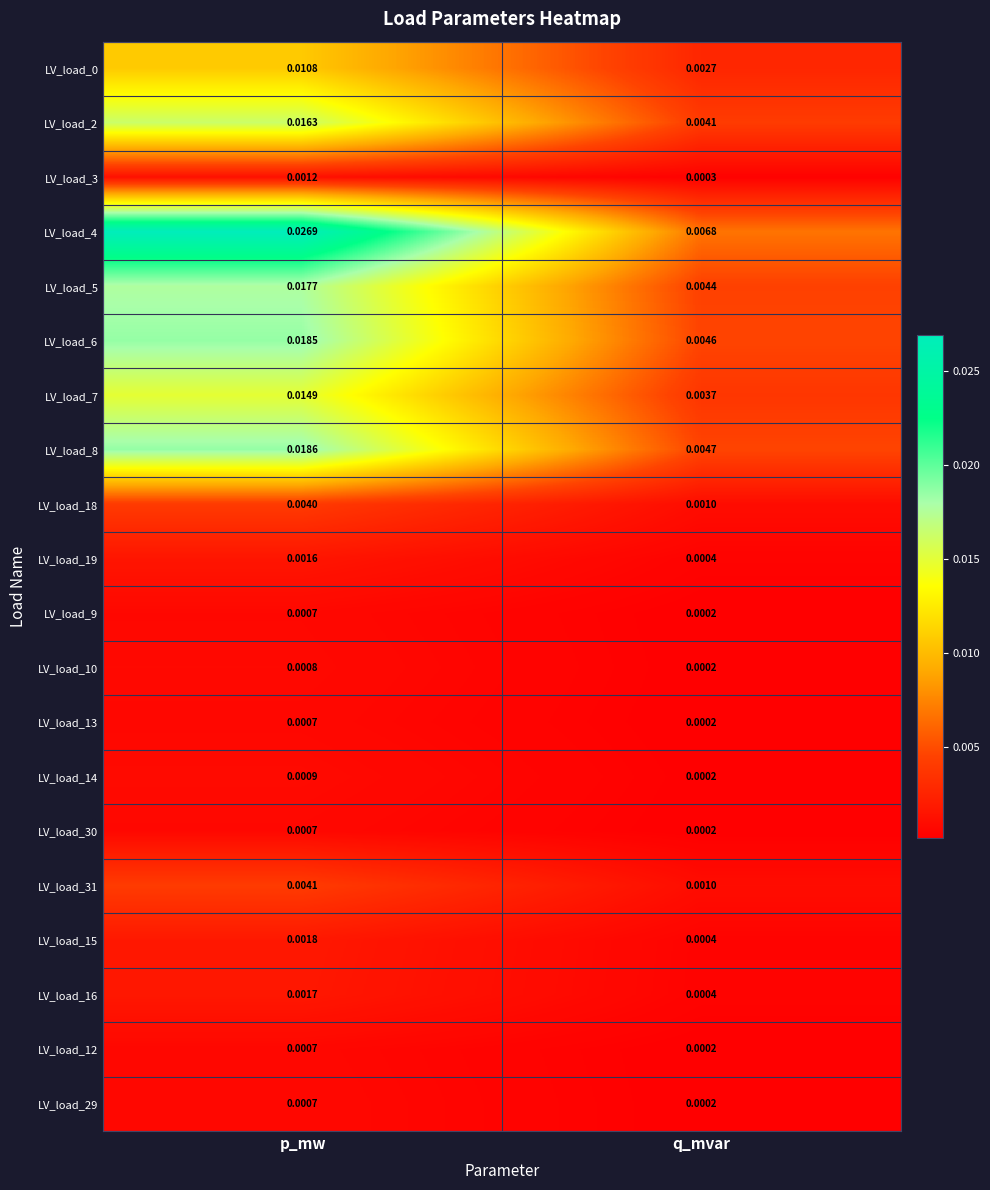

Where is LV_load_2 nearest to the value 0?

q_mvar